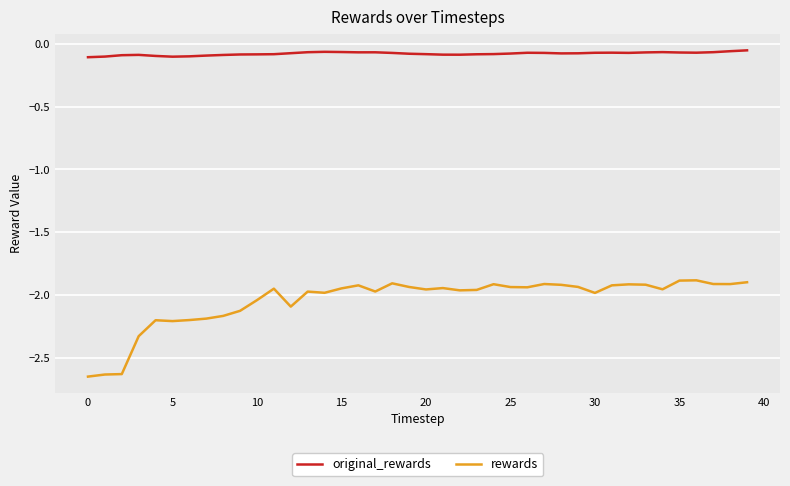

Rank the series by their maximum value, from highest to lowest.

original_rewards, rewards